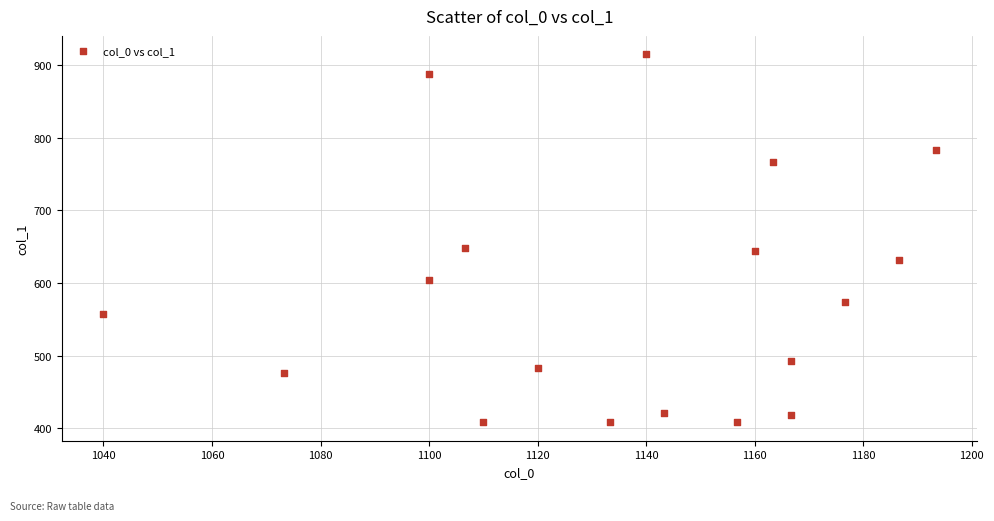

What is the range of X values (max minus min)?

153.3